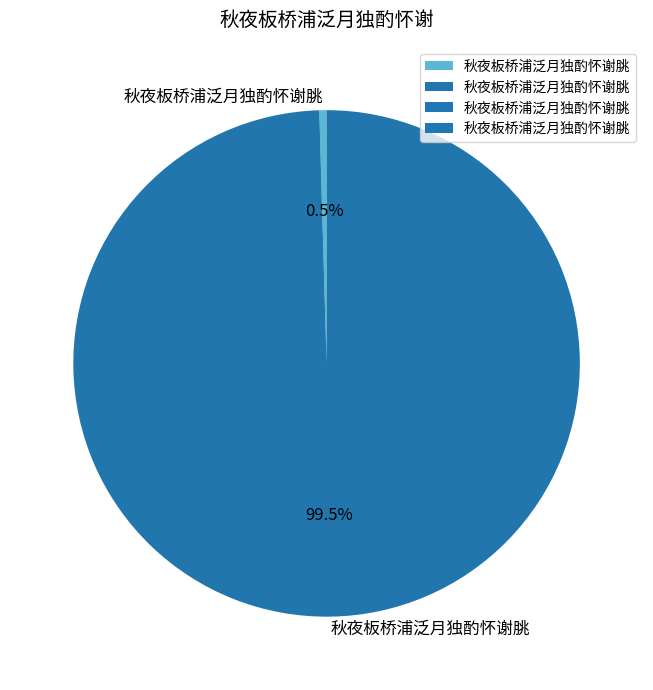

How many slices are in this pie chart?

2